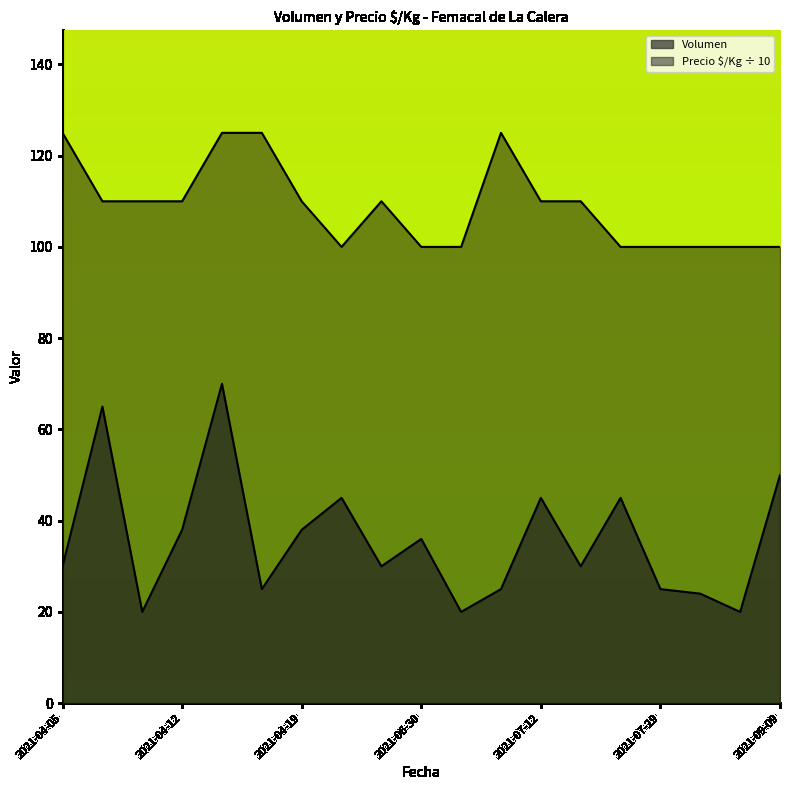

Reading right to left, what are all the values shown in this chart?

Volumen: 50	20	24	25	45	30	45	25	20	36	30	45	38	25	70	38	20	65	30
Precio $/Kg: 100	100	100	100	100	110	110	125	100	100	110	100	110	125	125	110	110	110	125